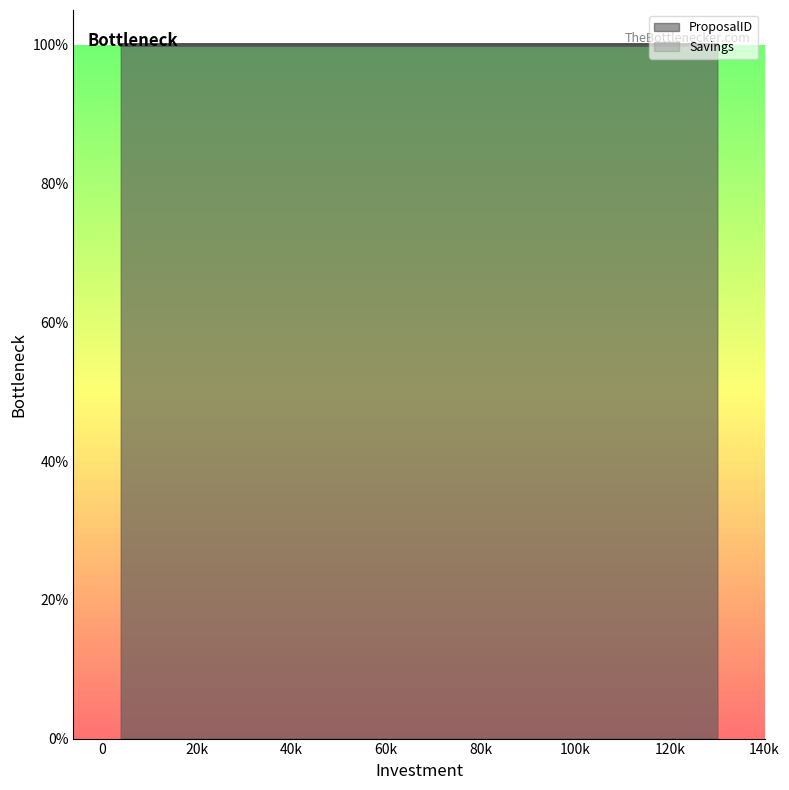

Rank the categories by value from lowest to highest.

4000, 4000, 130000